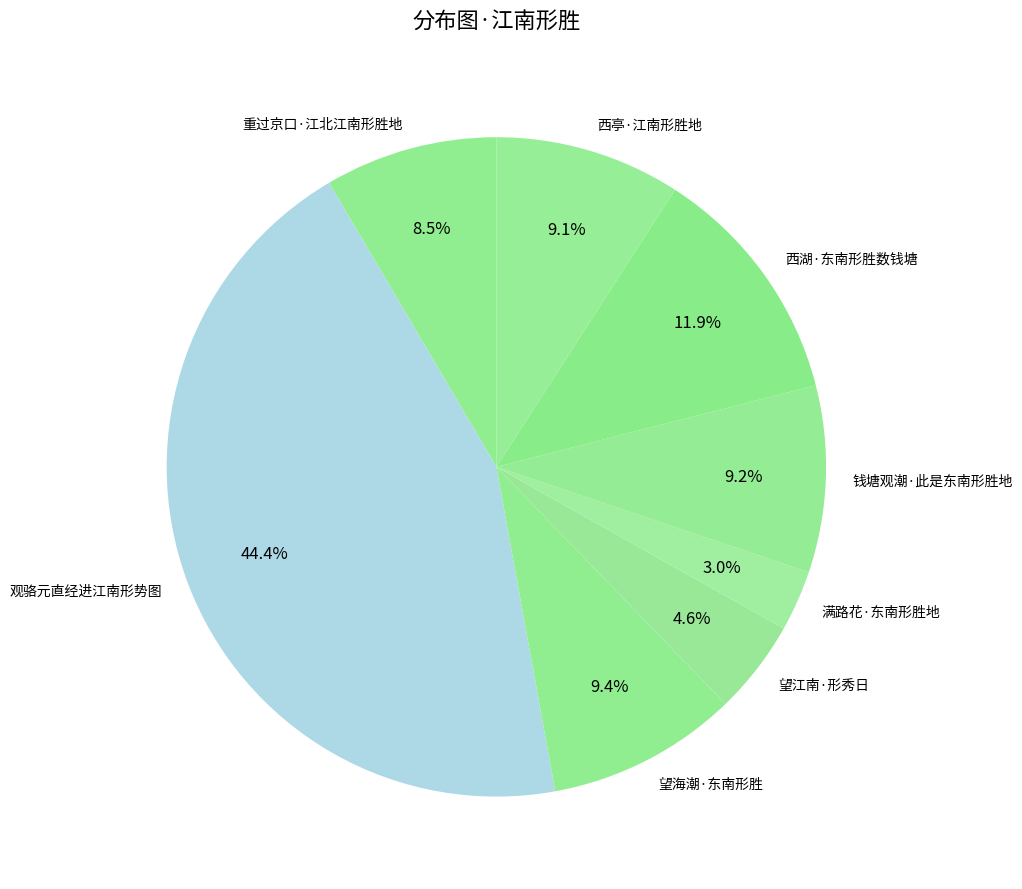

To the nearest percent, what is the difference between the largest and smallest slice percentages?

41%